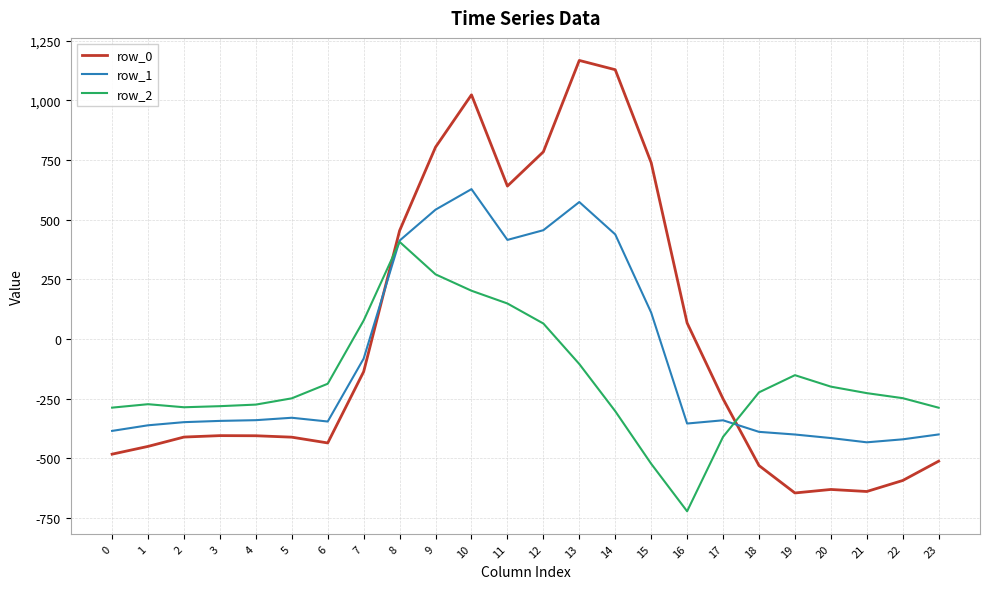

What is the difference between the row_1 values at 23 and 12?

855.5